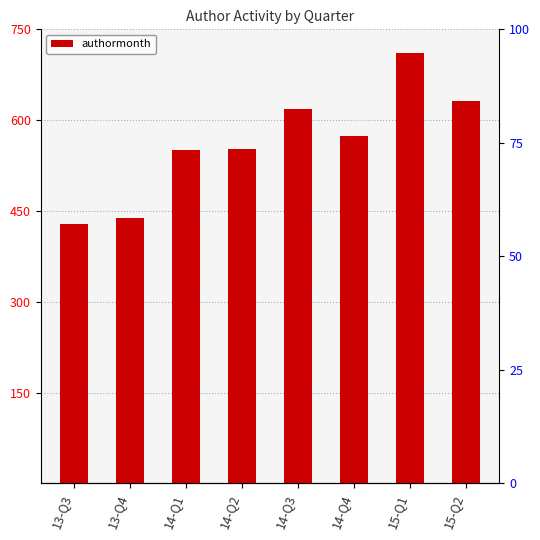

Reading left to right, extract all data points from this chart.

13-Q3=429.0	13-Q4=439.0	14-Q1=550.5	14-Q2=552.0	14-Q3=619.0	14-Q4=574.0	15-Q1=711.0	15-Q2=632.0